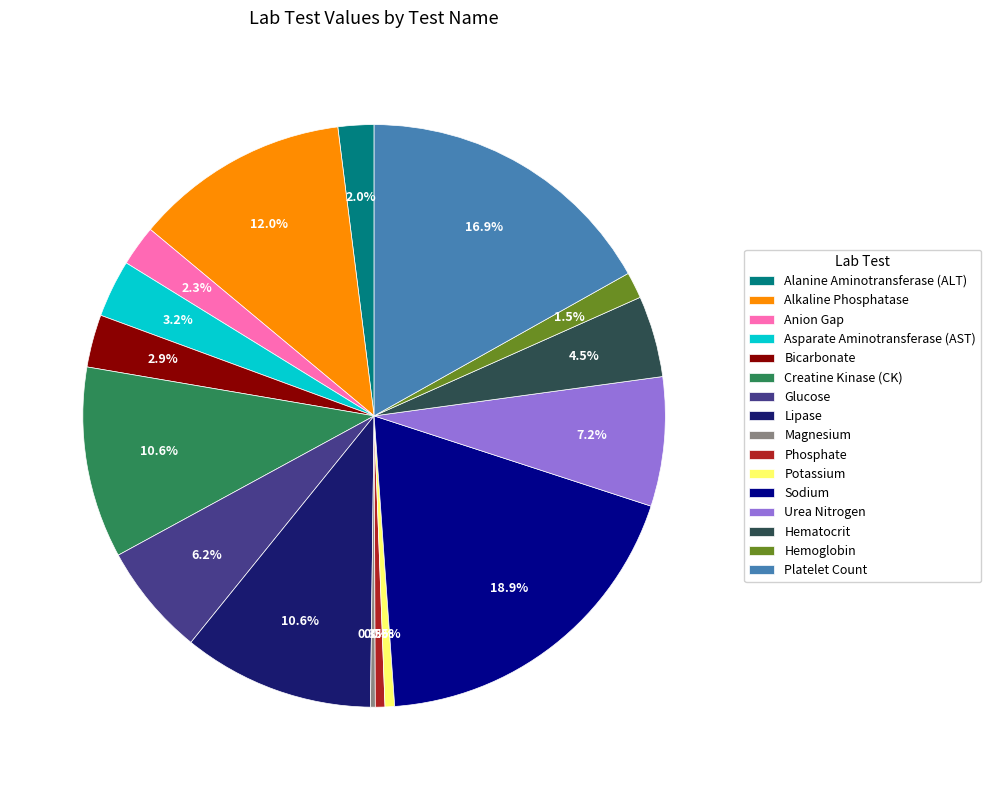

Does any single category account for the majority?

No